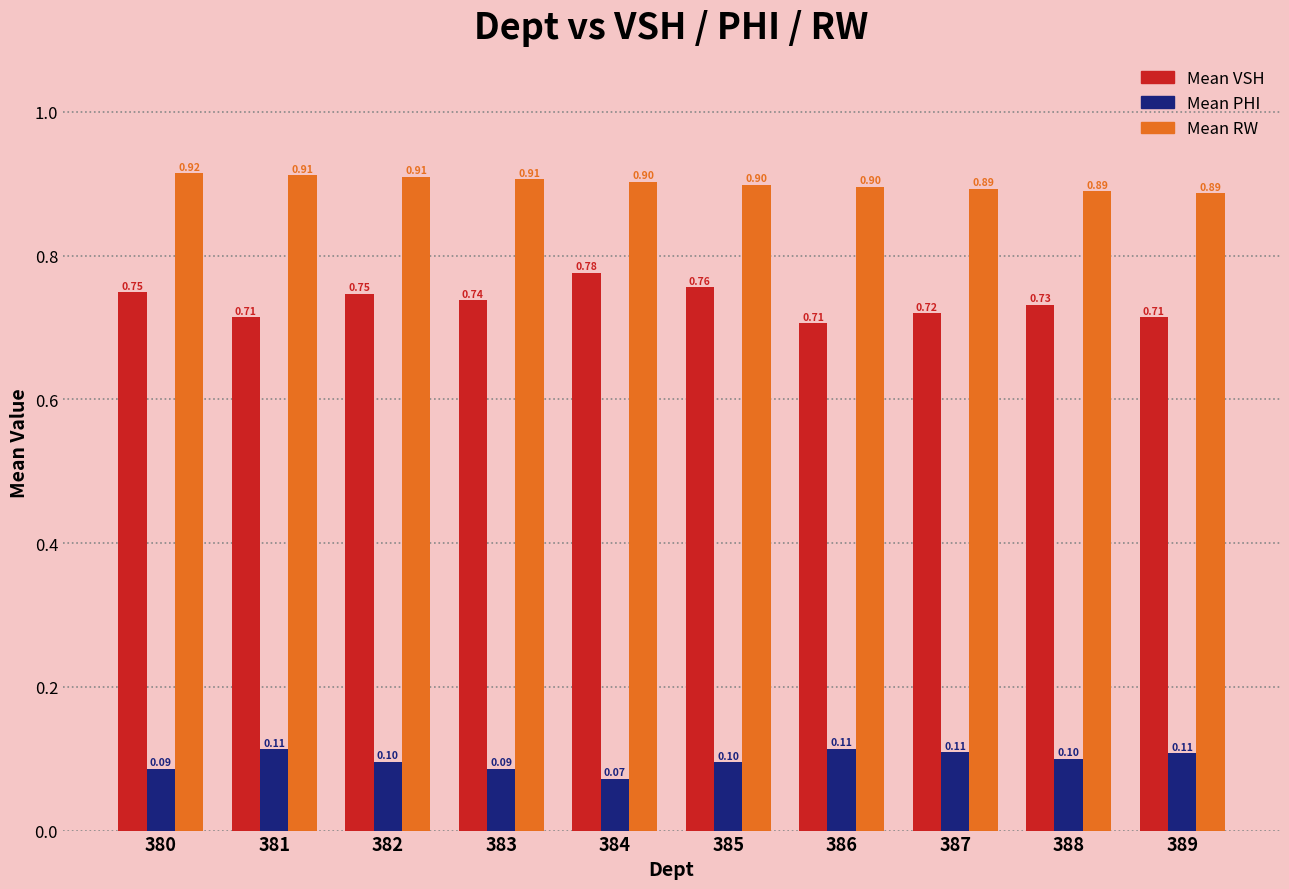

The value of Mean RW at 384 is 1.3. True or false?

False